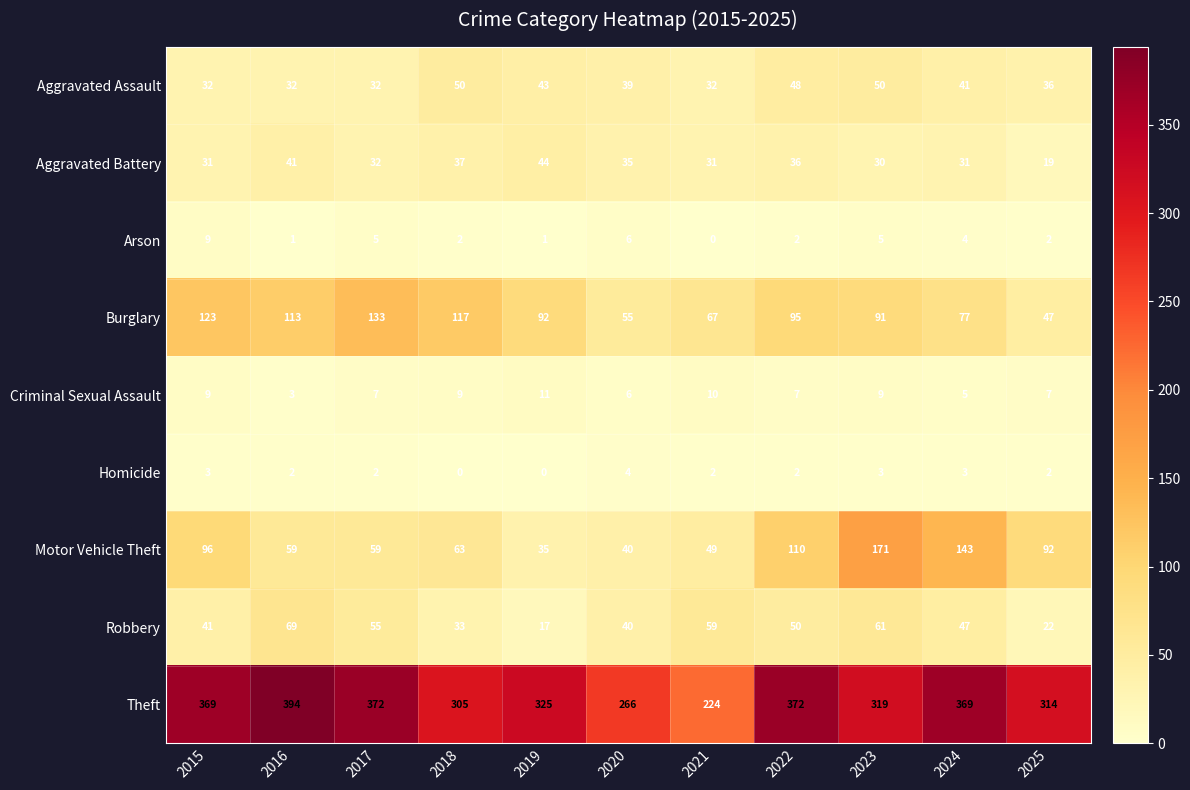

What is the maximum value shown in the chart?

394